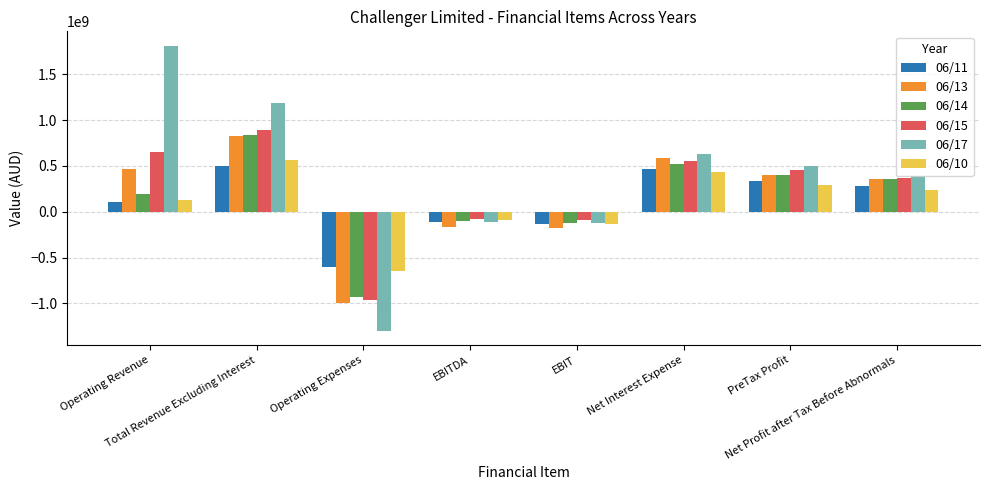

What is the average value of the 06/11 series?

105812500